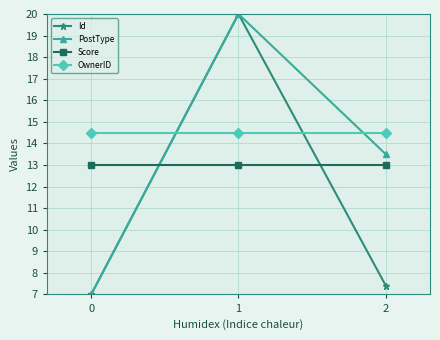

The value of PostType at 0 is 12.6. True or false?

False